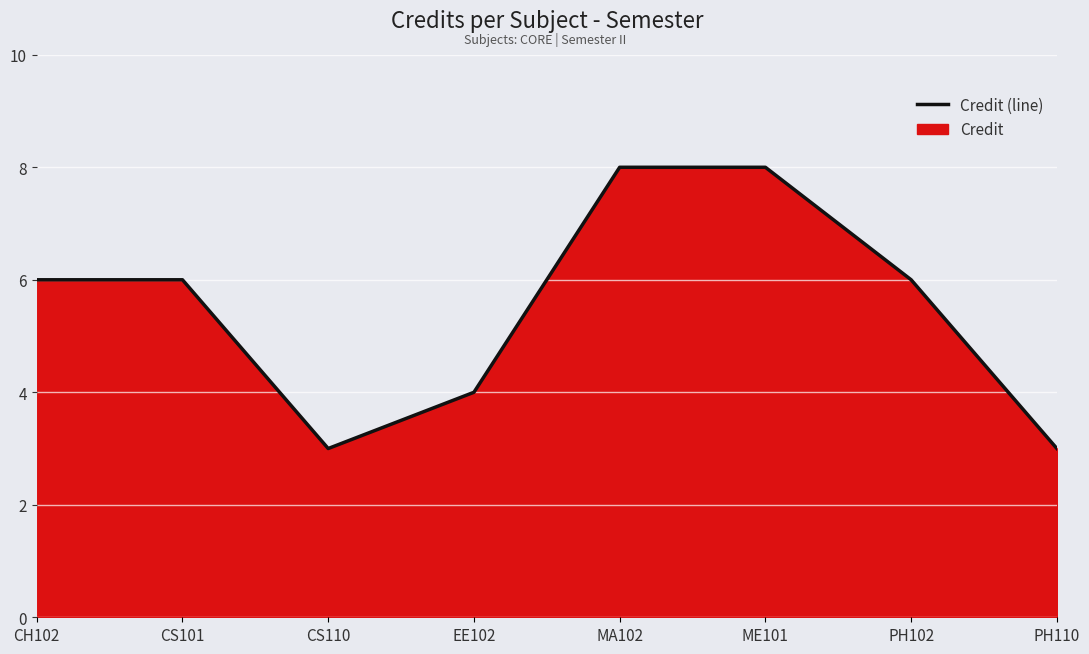

The chart shows a value of 8 at MA102. True or false?

True